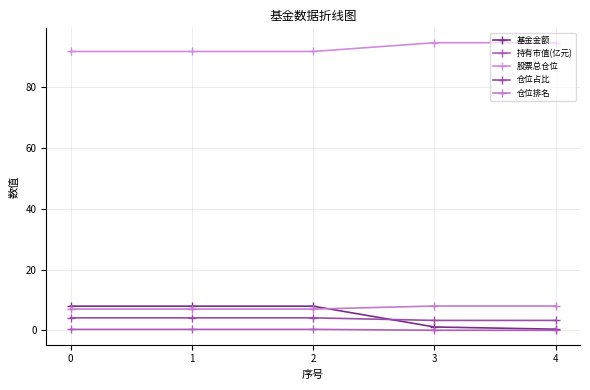

Count the number of categories in the chart.

5